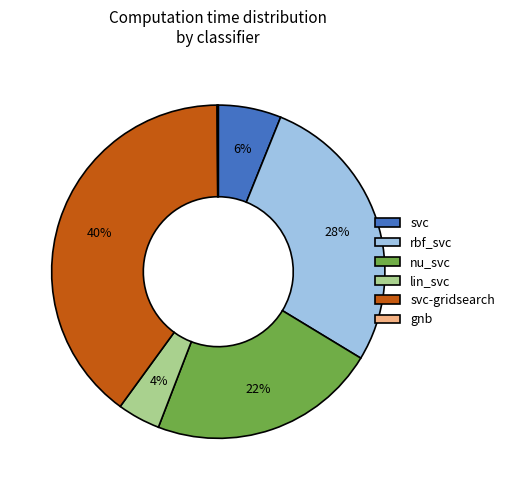

To the nearest percent, what is the difference between the largest and smallest slice percentages?

40%